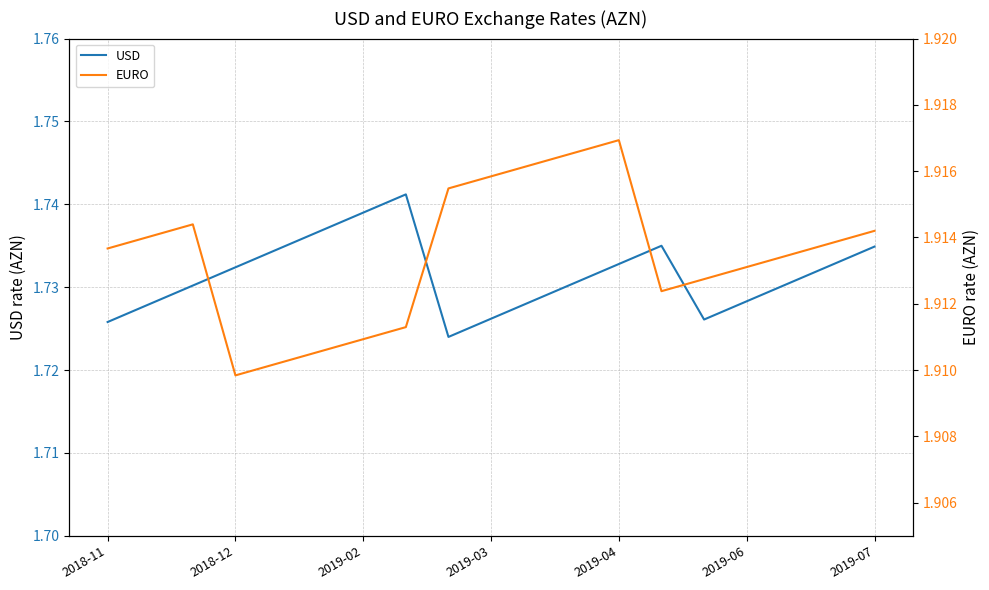

The USD series shows 2.5 at 2019-07. True or false?

False